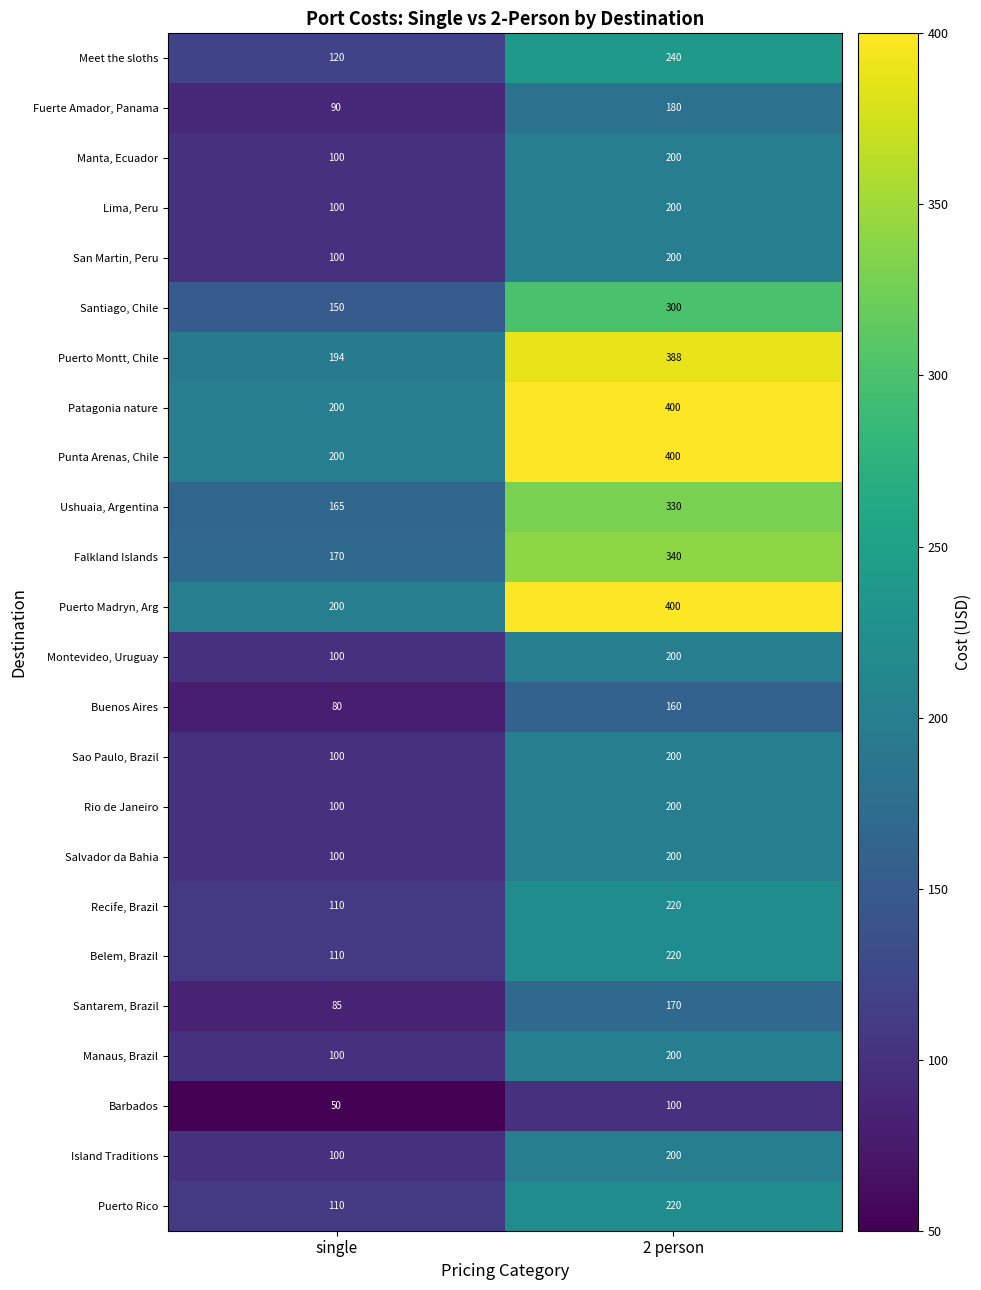

What is the maximum value shown in the chart?

400